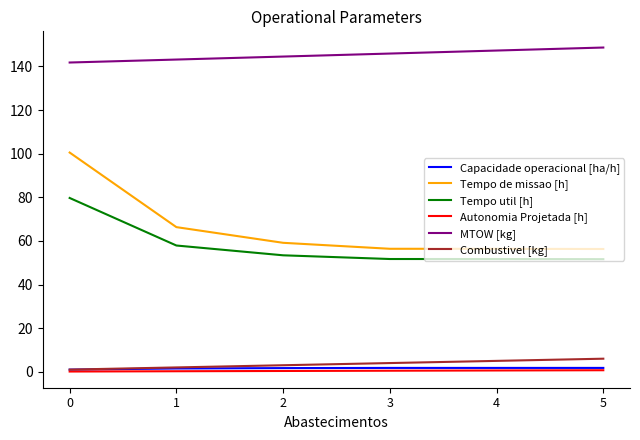

At how many categories does at least one series exceed 73?

6